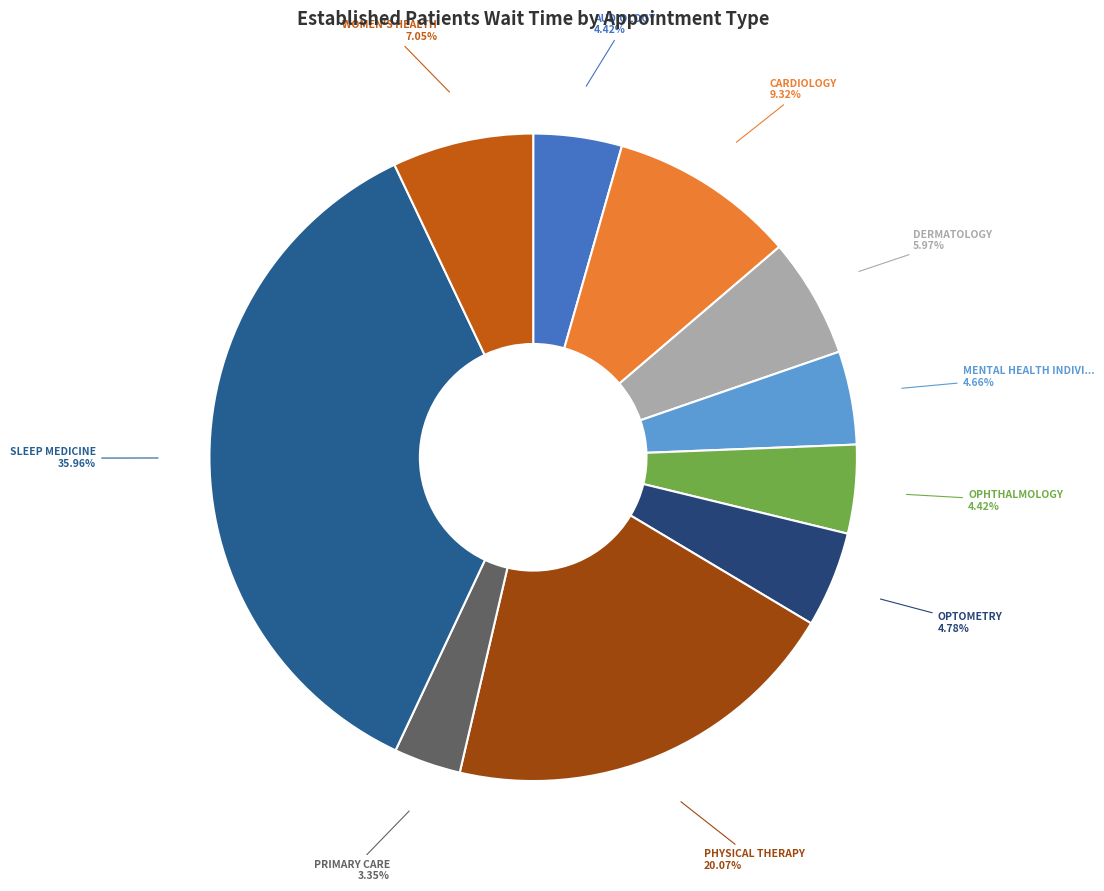

Which category has the biggest portion of the pie?

SLEEP MEDICINE